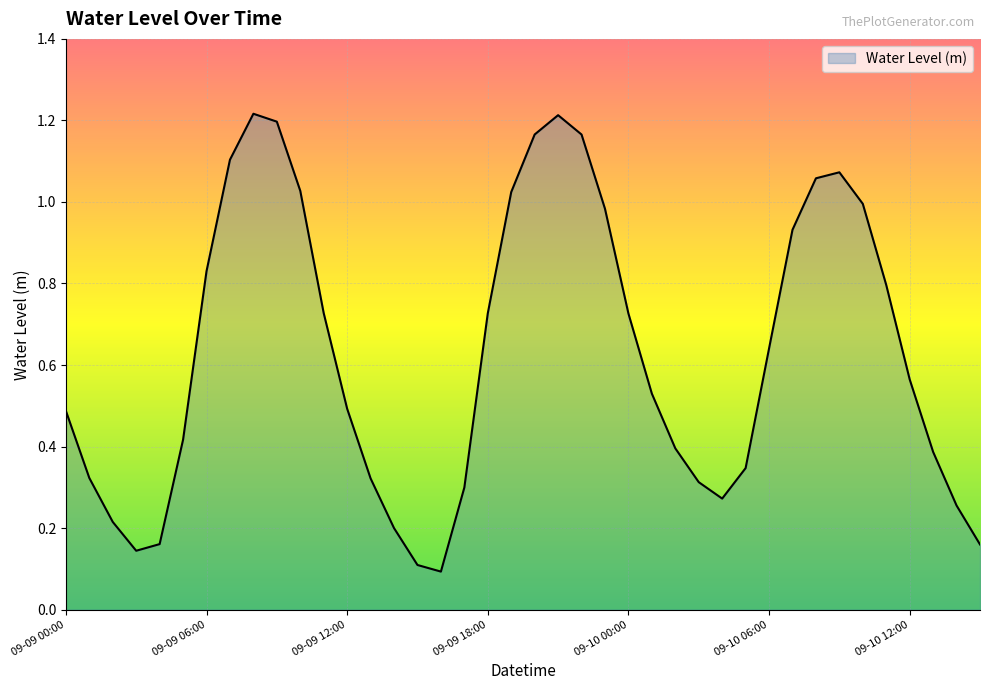

How many lines are shown in the chart?

1